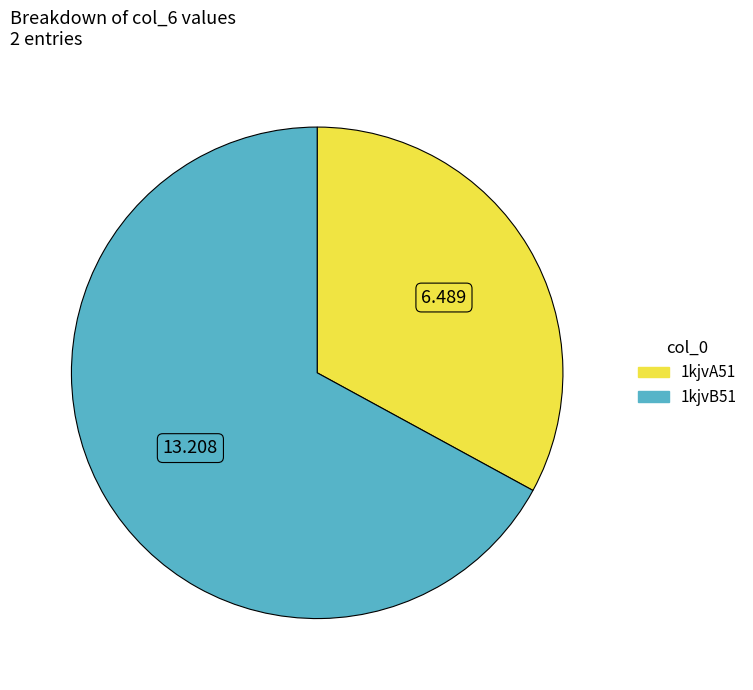

Between 1kjvB51 and 1kjvA51, which is larger?

1kjvB51